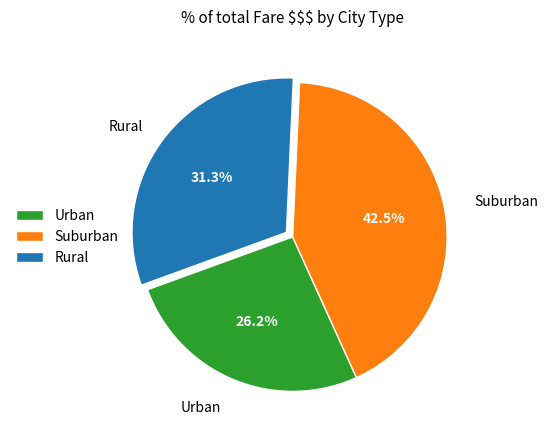

What is the smallest slice in the pie chart?

Urban